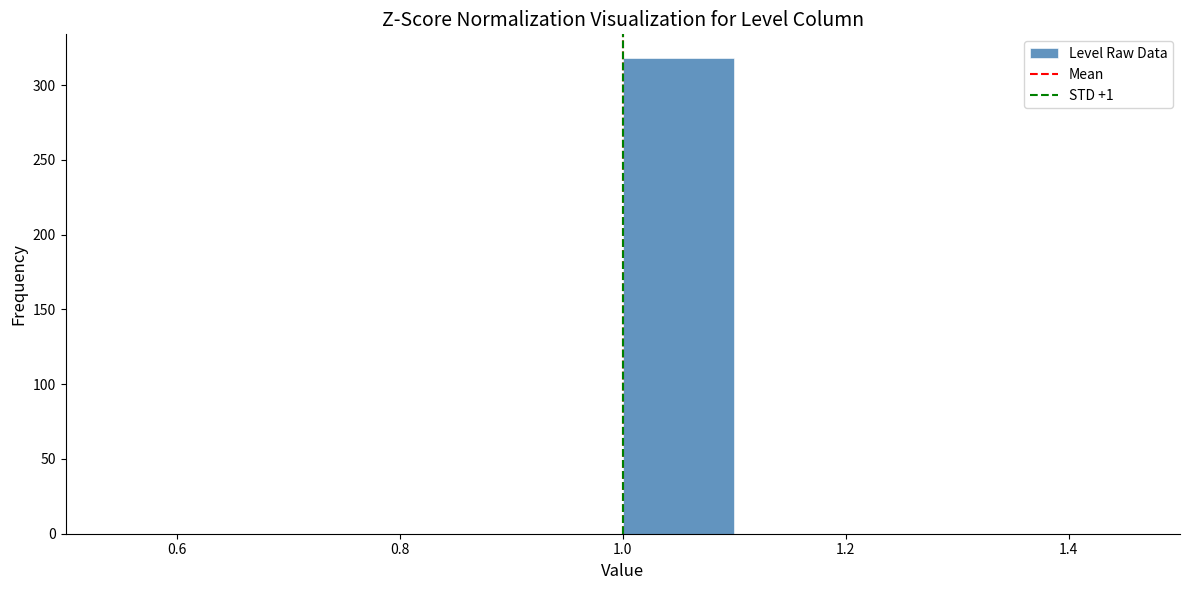

Reading left to right, transcribe this chart: for each bar, give the range it covers on the x-axis and its height. The values are not printed on the chart, so give them approximately, as read against the axis.

0.5 to 0.6: 0
0.6 to 0.7: 0
0.7 to 0.8: 0
0.8 to 0.9: 0
0.9 to 1.0: 0
1.0 to 1.1: 320
1.1 to 1.2: 0
1.2 to 1.3: 0
1.3 to 1.4: 0
1.4 to 1.5: 0